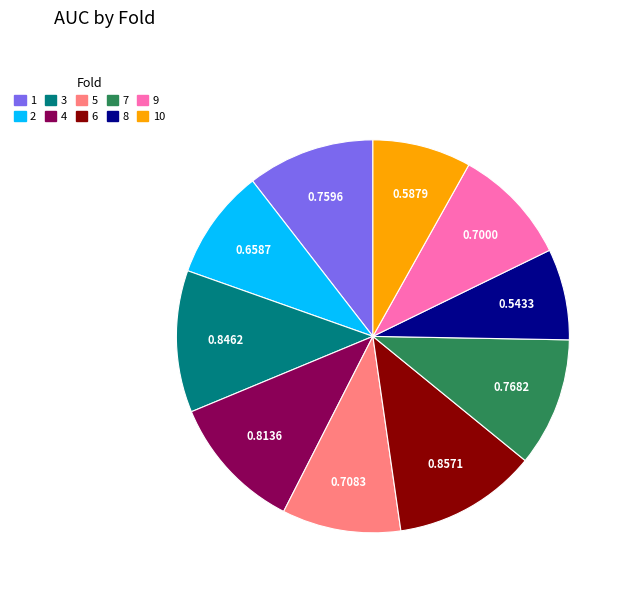

Is there a majority slice in this chart?

No